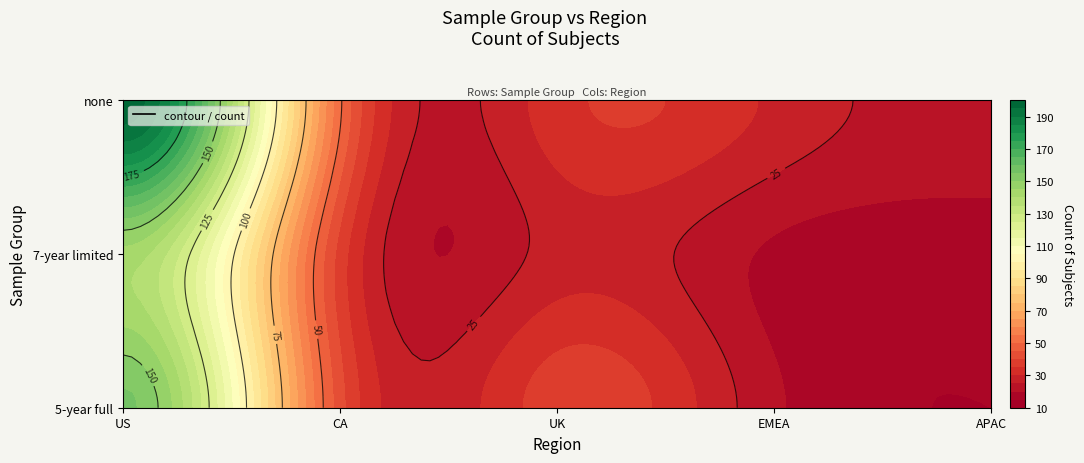

Rank the series by their maximum value, from highest to lowest.

none, 5-year full, 7-year limited